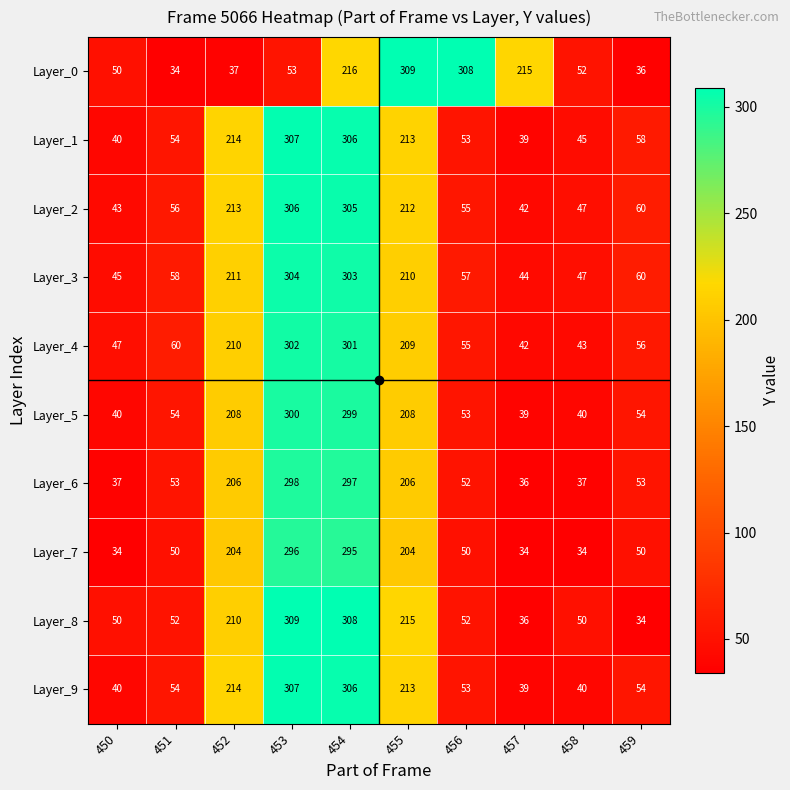

The value of Layer_4 at 454 is 301. True or false?

True